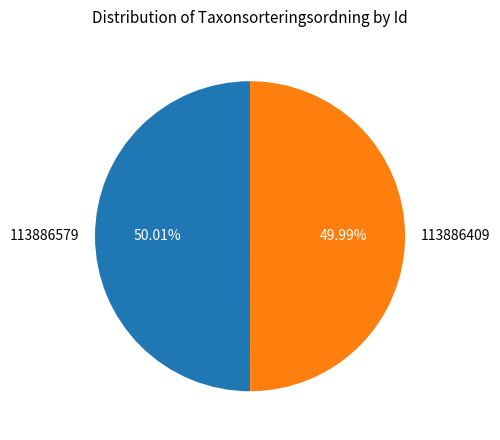

Is the sum of 113886579 and 113886409 greater than half?

Yes